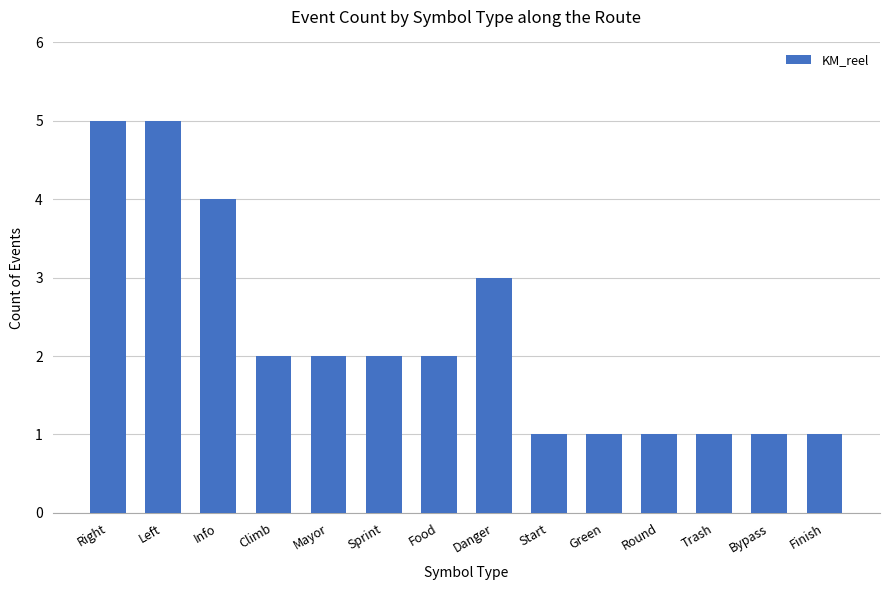

What is the sum of the values at Bypass and Right?

6